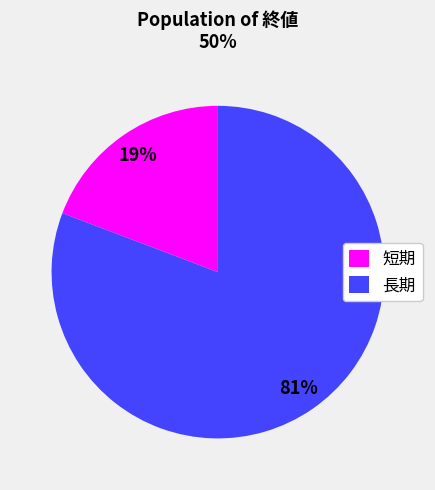

Which category has the smallest portion of the pie?

短期